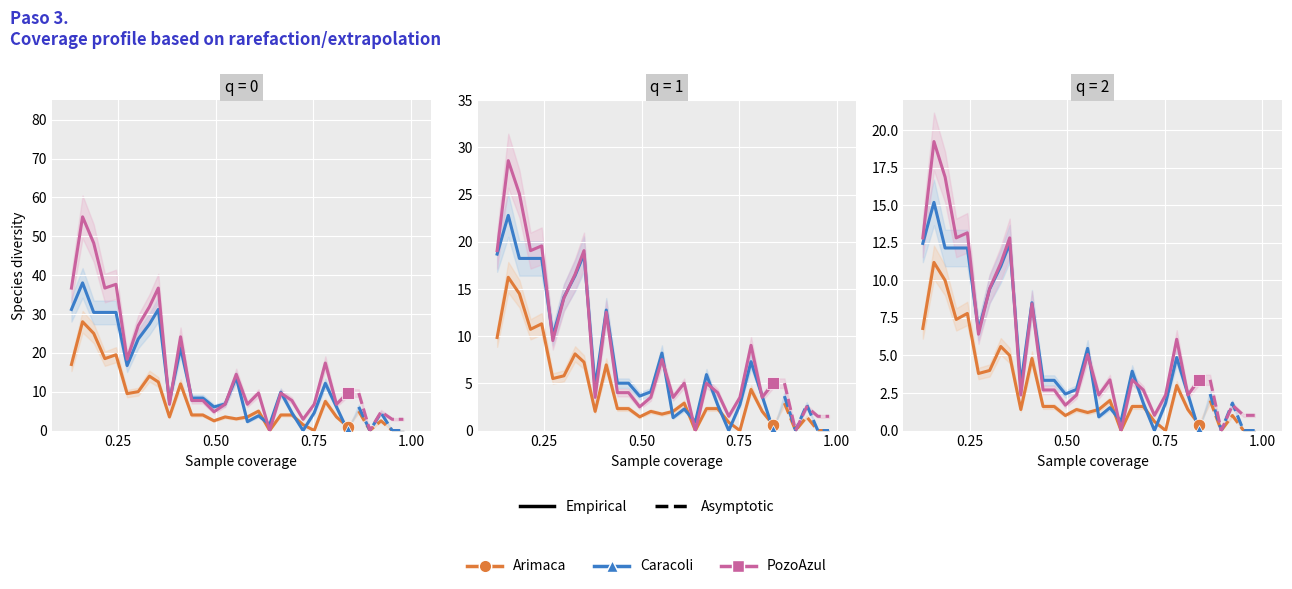

How many lines are shown in the chart?

3